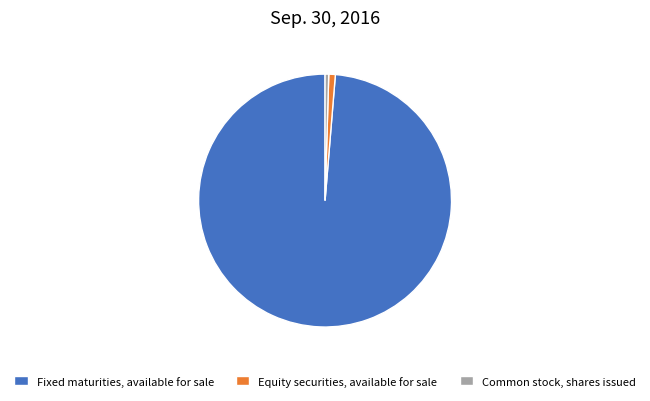

Which slice represents more than half of the pie?

Fixed maturities, available for sale